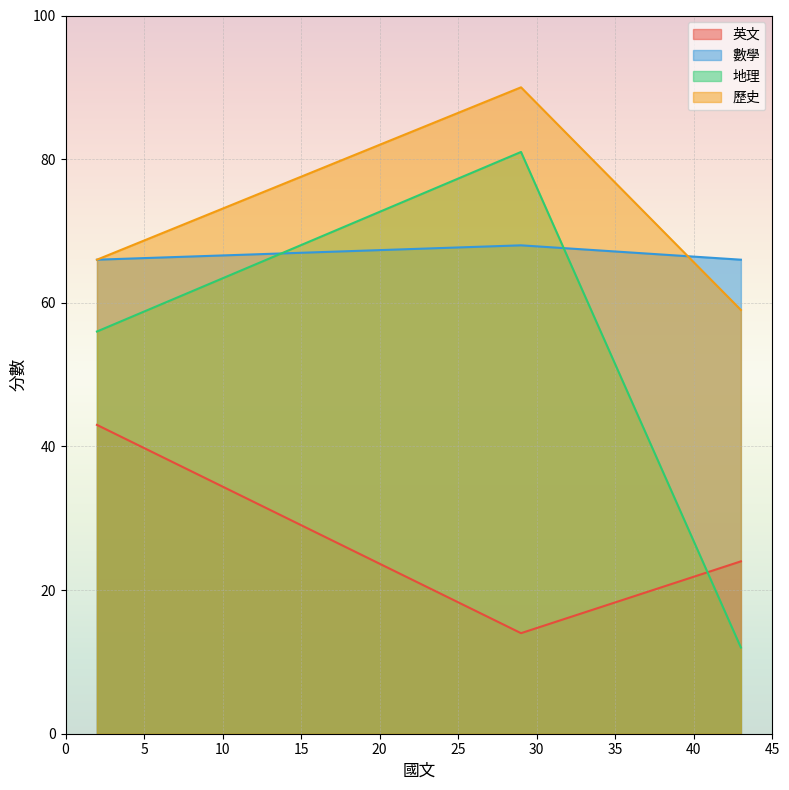

Count the 歷史 values in the range 59 to 90.

3